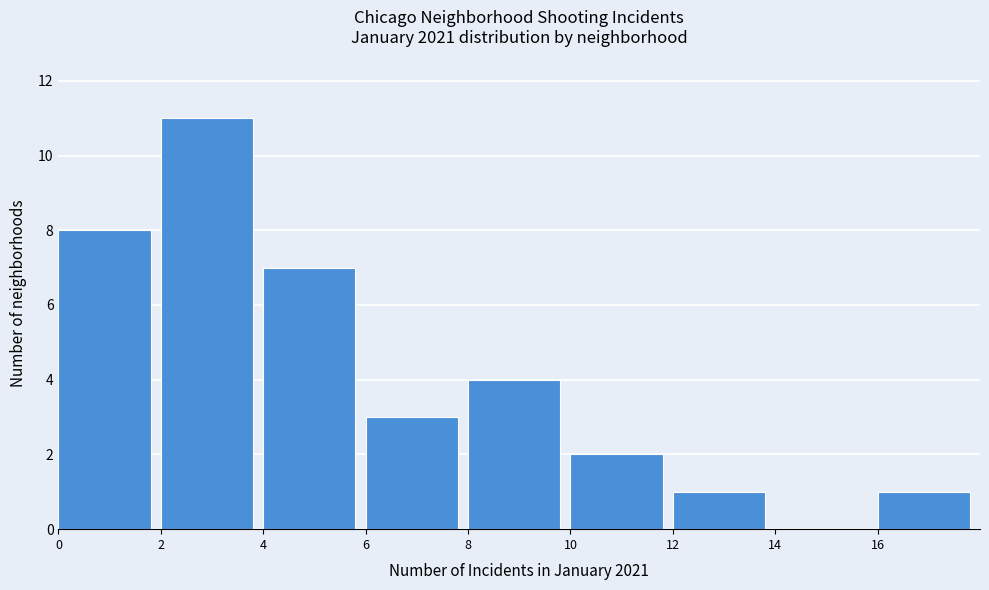

Reading left to right, transcribe this chart: for each bar, give the range it covers on the x-axis and its height. The values are not printed on the chart, so give them approximately, as read against the axis.

0 to 2: 8
2 to 4: 11
4 to 6: 7
6 to 8: 3
8 to 10: 4
10 to 12: 2
12 to 14: 1
14 to 16: 0
16 to 18: 1